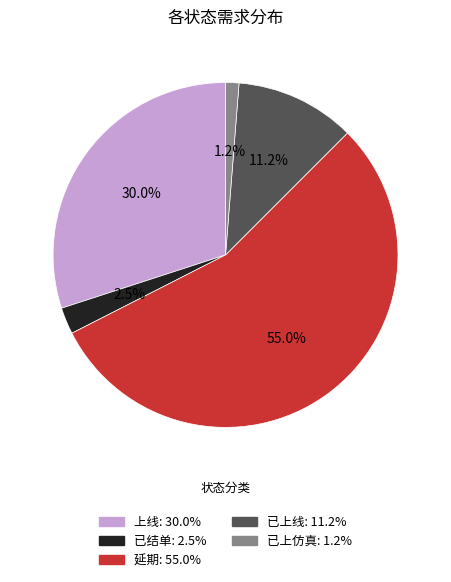

How many segments does this pie chart have?

5